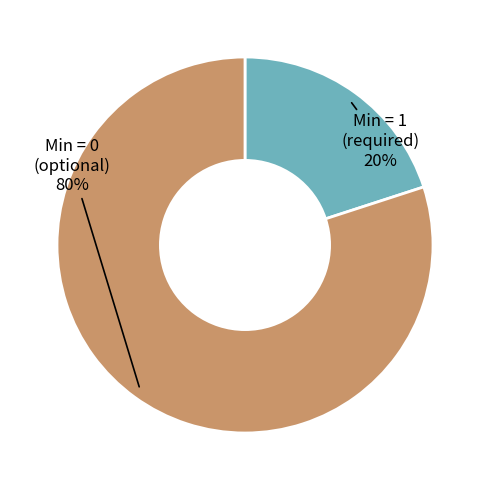

Is there any slice that represents more than half of the pie?

Yes